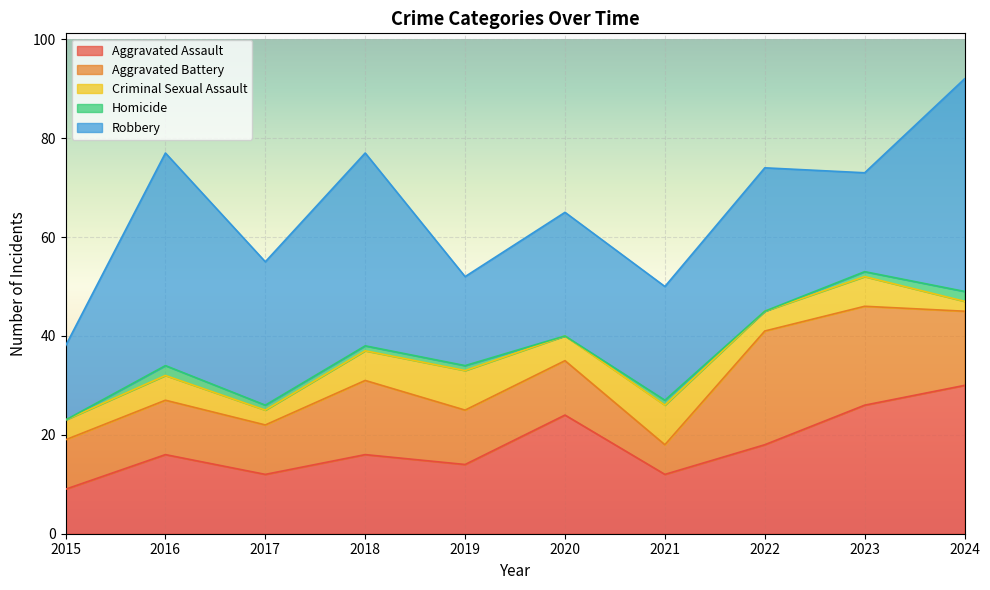

Is it true that Robbery equals 29 at 2022?

True